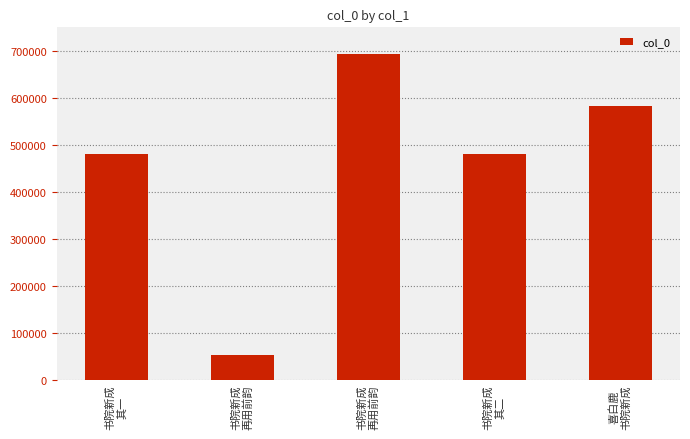

Does the chart contain any negative values?

No